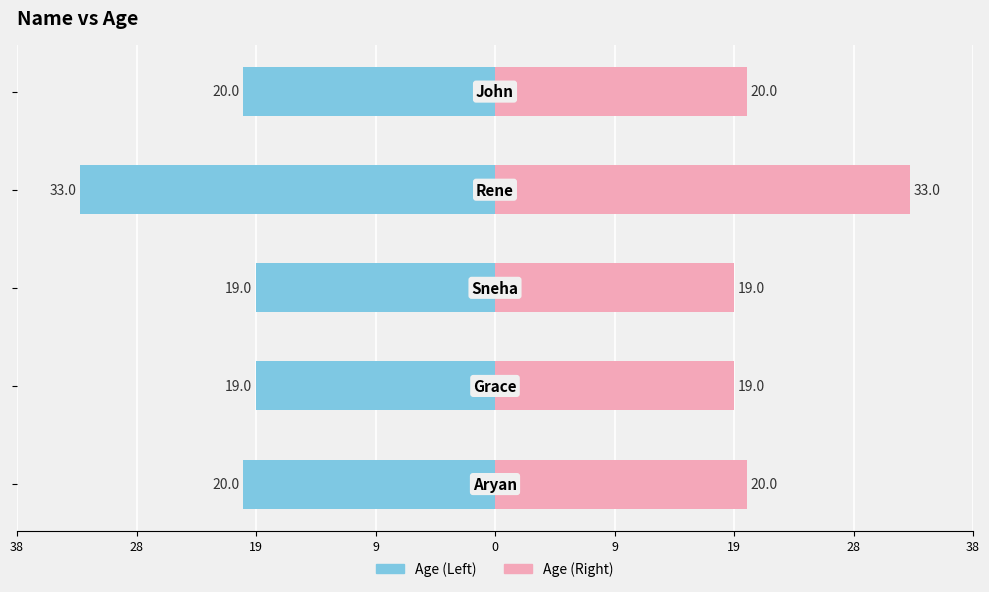

List the series in order of their overall mean, lowest first.

Age (Left), Age (Right)